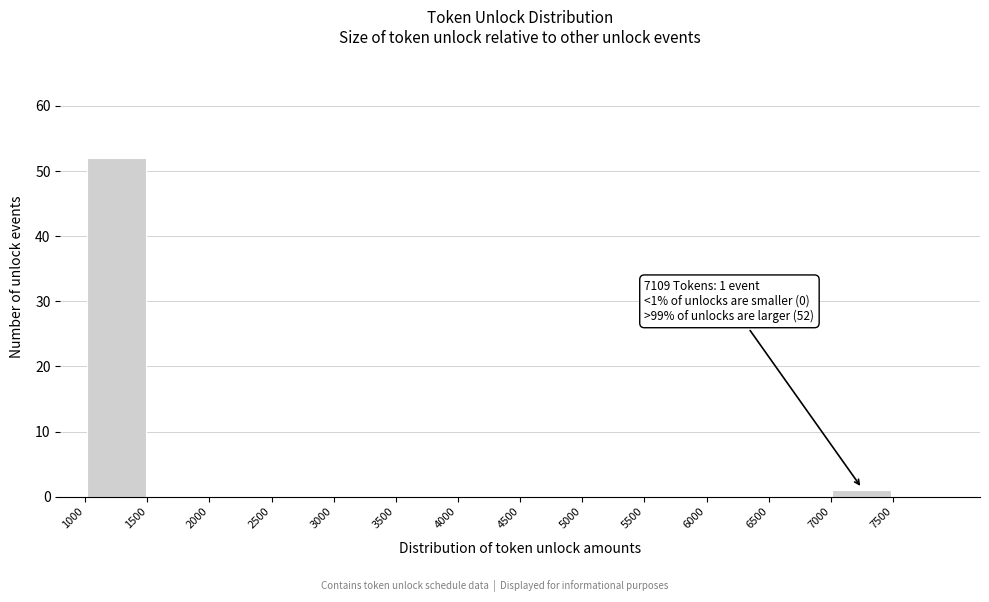

Over which range of the x-axis is the bar tallest?

1000 to 1500